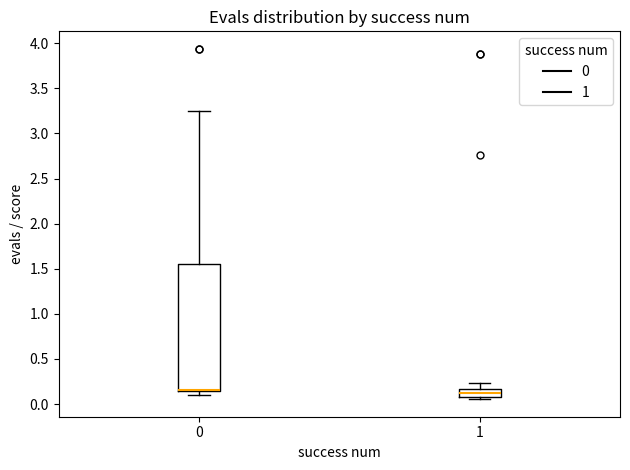

Which box is the tallest, from its lower edge to its upper edge?

0